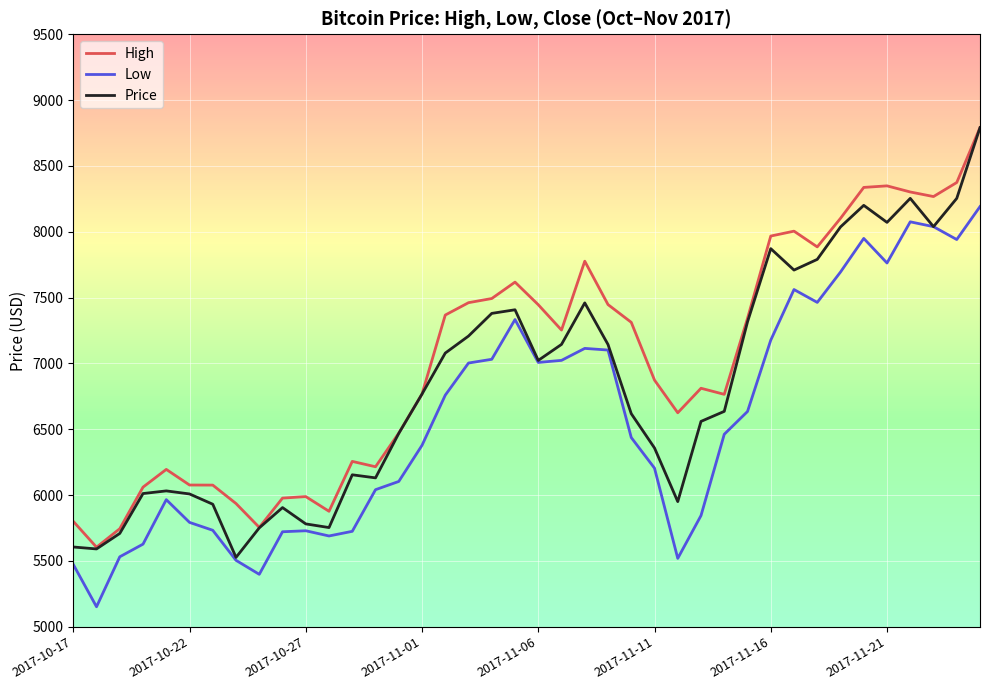

What is the greatest value displayed?

8790.9